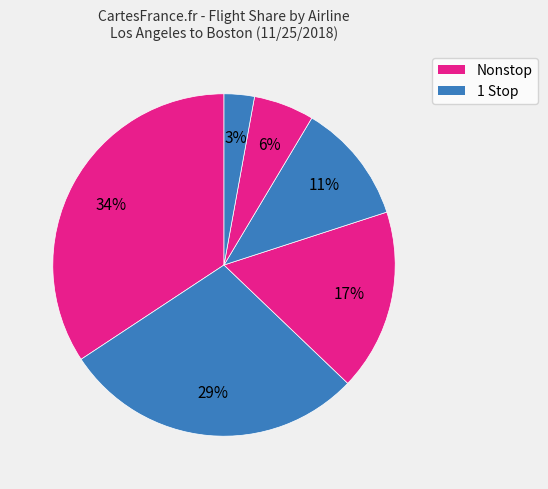

How many segments does this pie chart have?

6